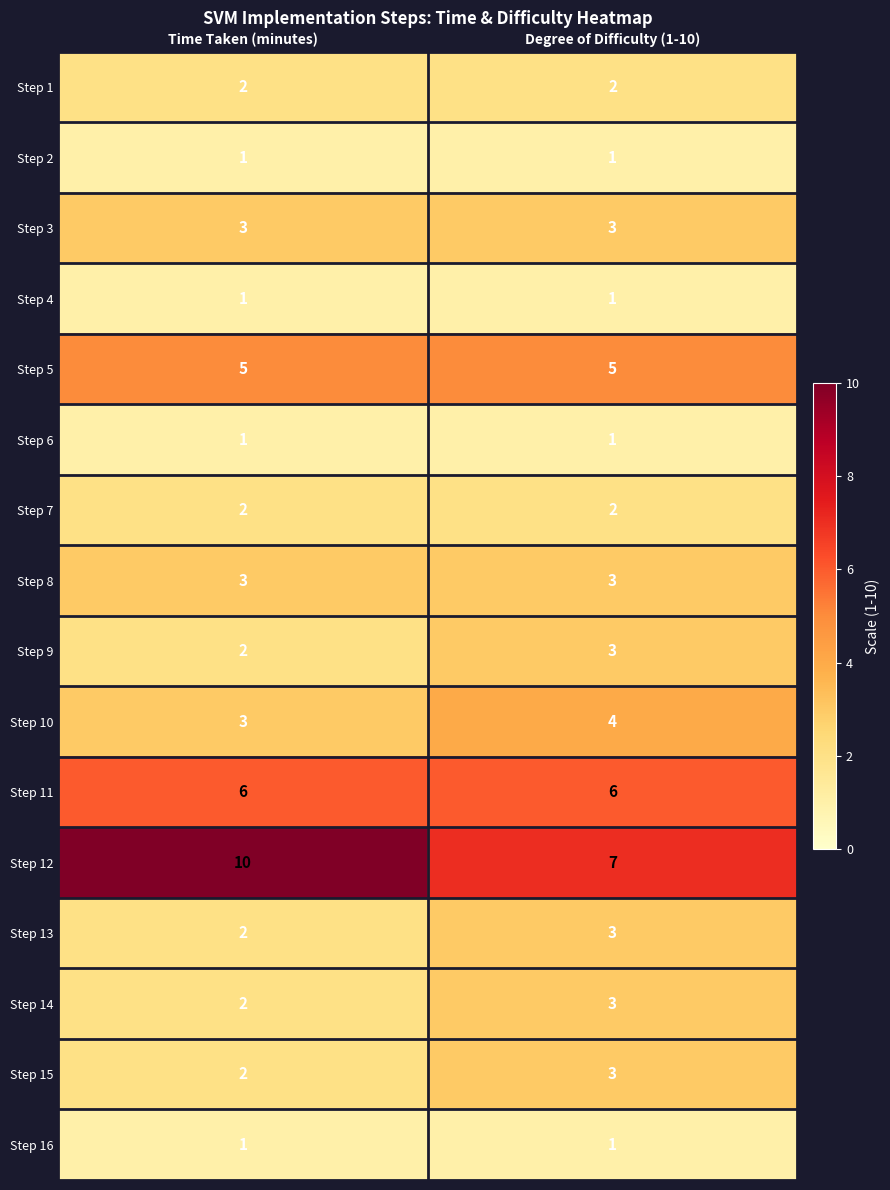

What is the maximum value shown in the chart?

10